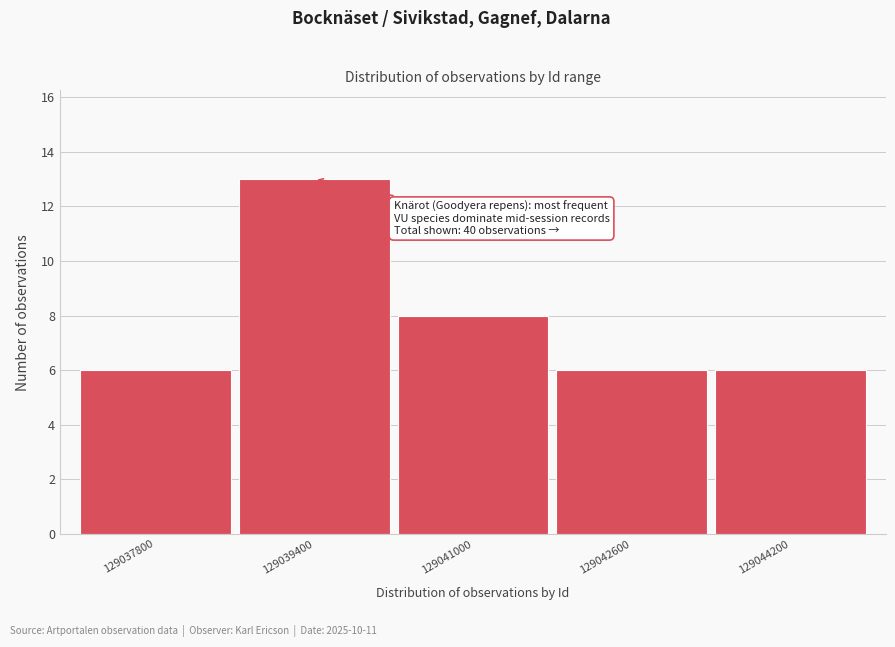

Reading left to right, transcribe all the data shown in this chart.

129037800=6	129039400=13	129041000=8	129042600=6	129044200=6